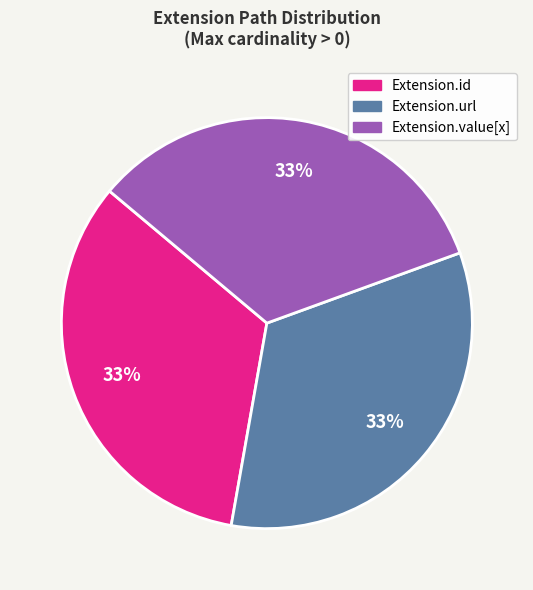

Count the number of slices in the pie.

3